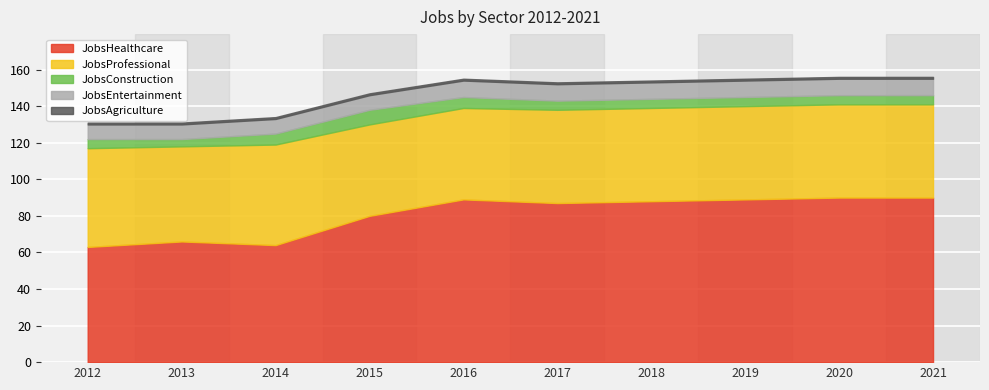

Rank the categories by JobsAgriculture value from highest to lowest.

2012, 2013, 2014, 2015, 2016, 2017, 2018, 2019, 2020, 2021